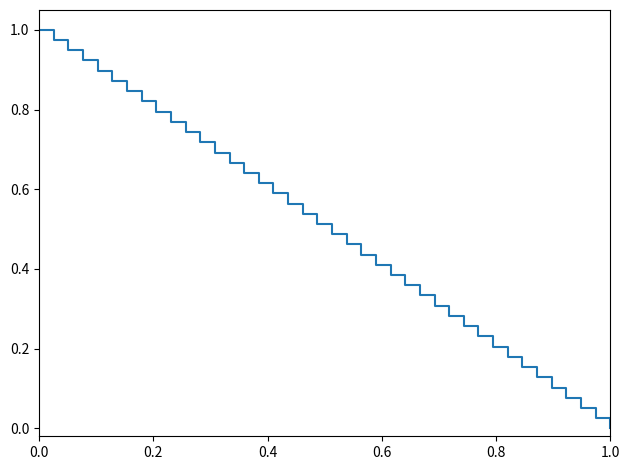

Is this an area chart (filled region under the line)?

No